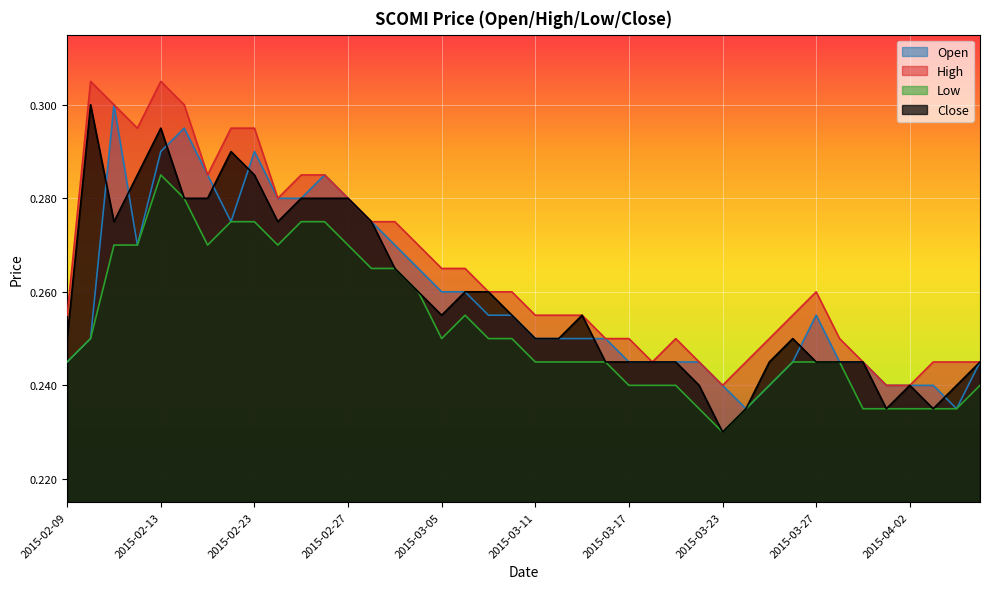

What is the label of the 30th point from the left?

2015-03-24